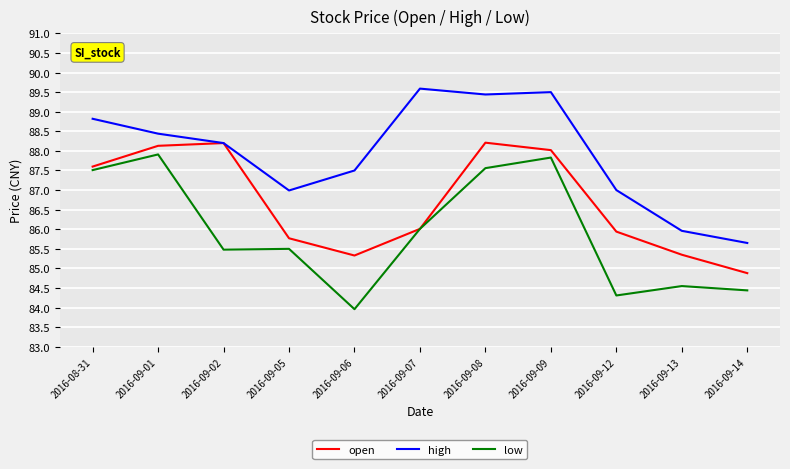

How many interior local valleys does the open series have?

1